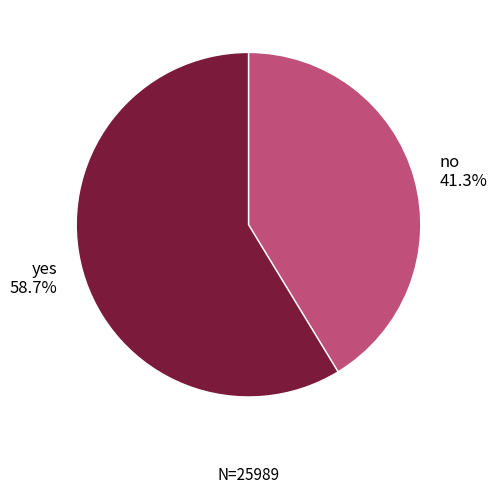

How many segments does this pie chart have?

2